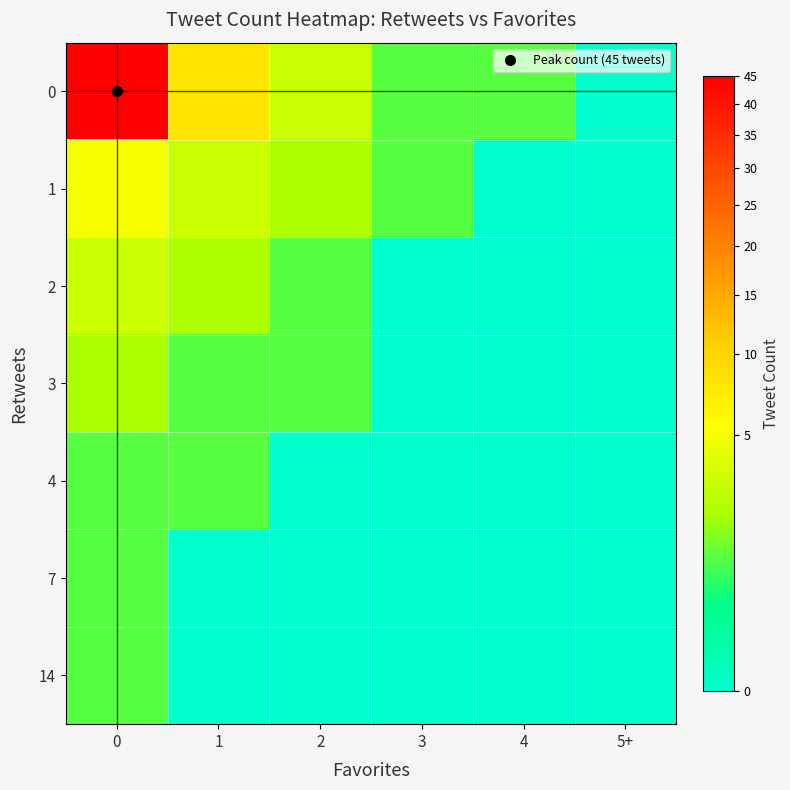

What is the difference between the highest and lowest values at 0?

44